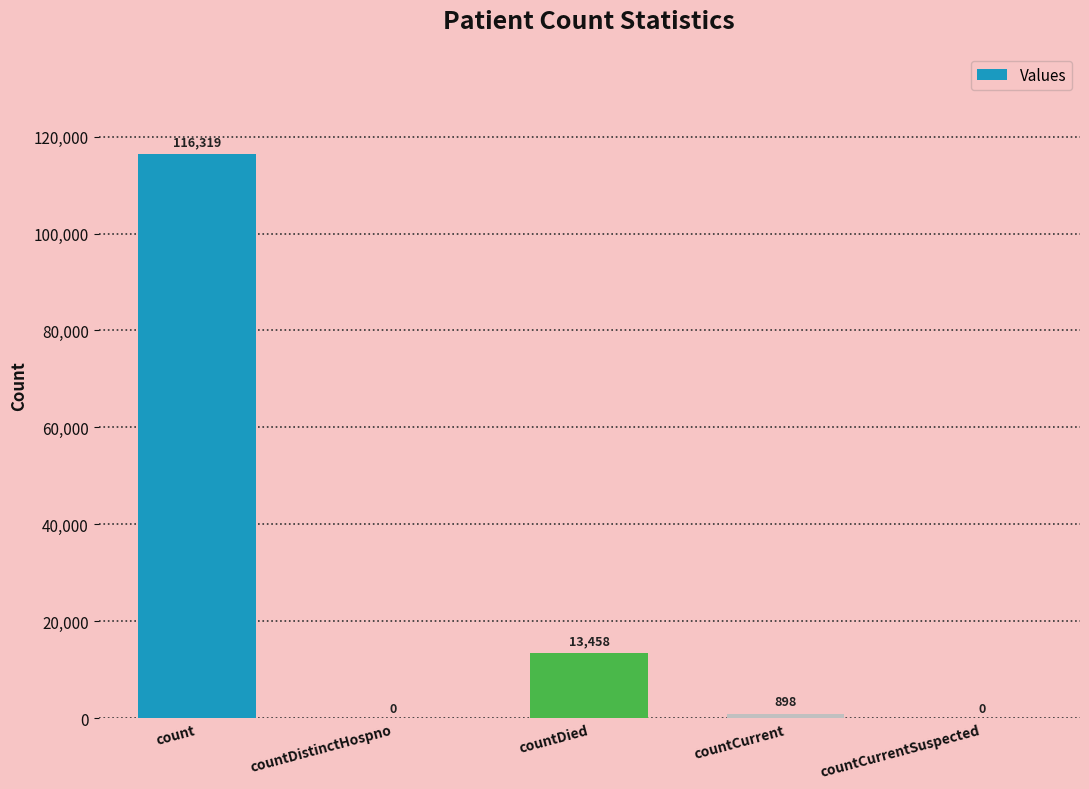

Are the bars horizontal?

No